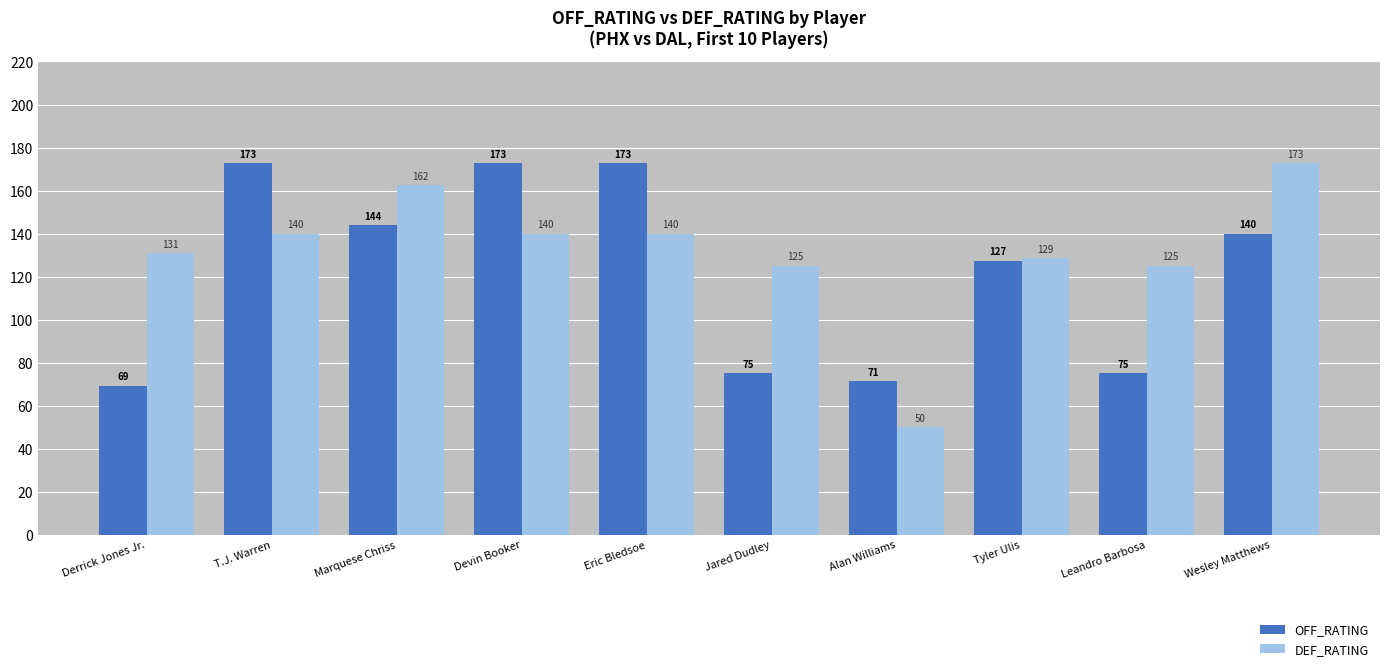

How many values in the DEF_RATING series are below 140?

5